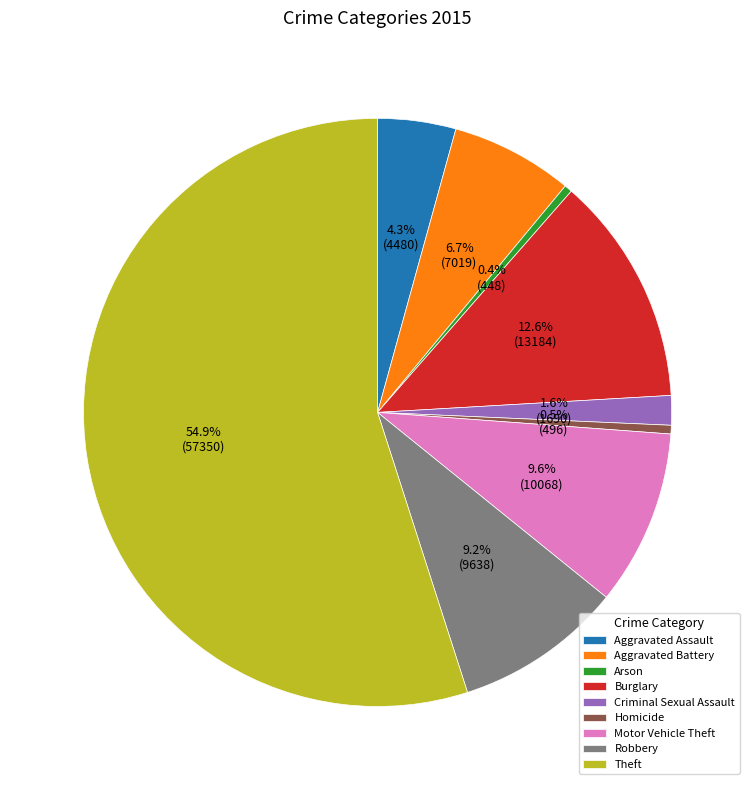

Which has a higher value, Theft or Aggravated Assault?

Theft